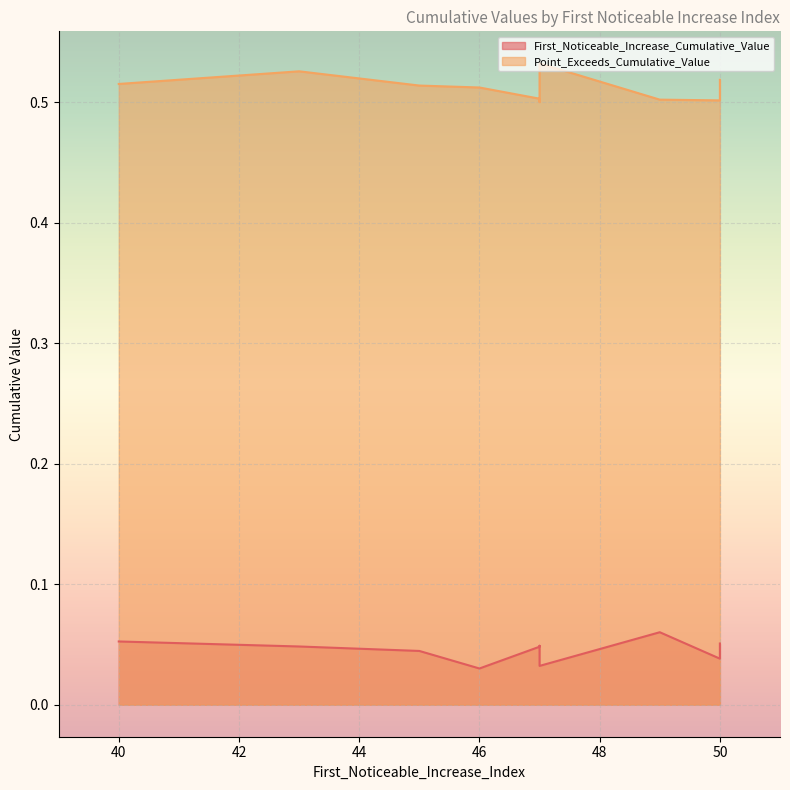

List the labels in order of First_Noticeable_Increase_Cumulative_Value value, largest first.

49, 40, 50, 47, 43, 47, 45, 50, 47, 46